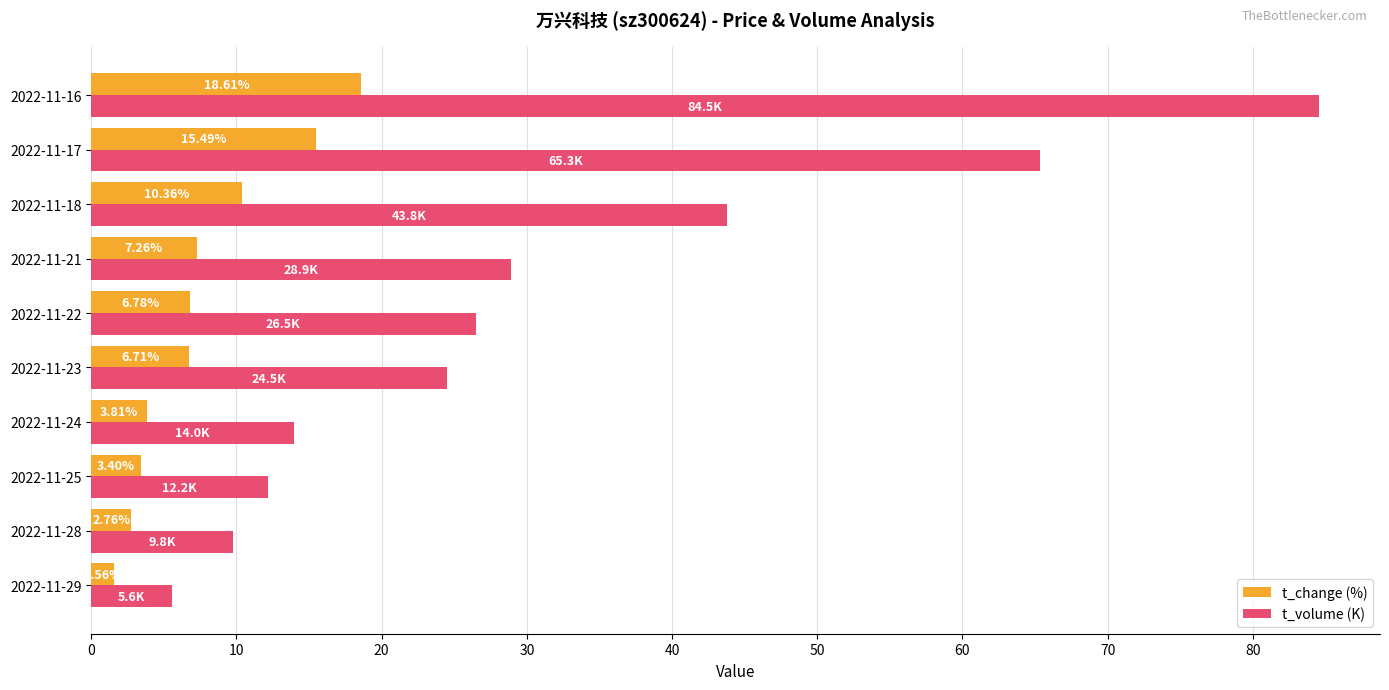

Between 2022-11-18 and 2022-11-16, which series saw the biggest shift?

t_volume (K)